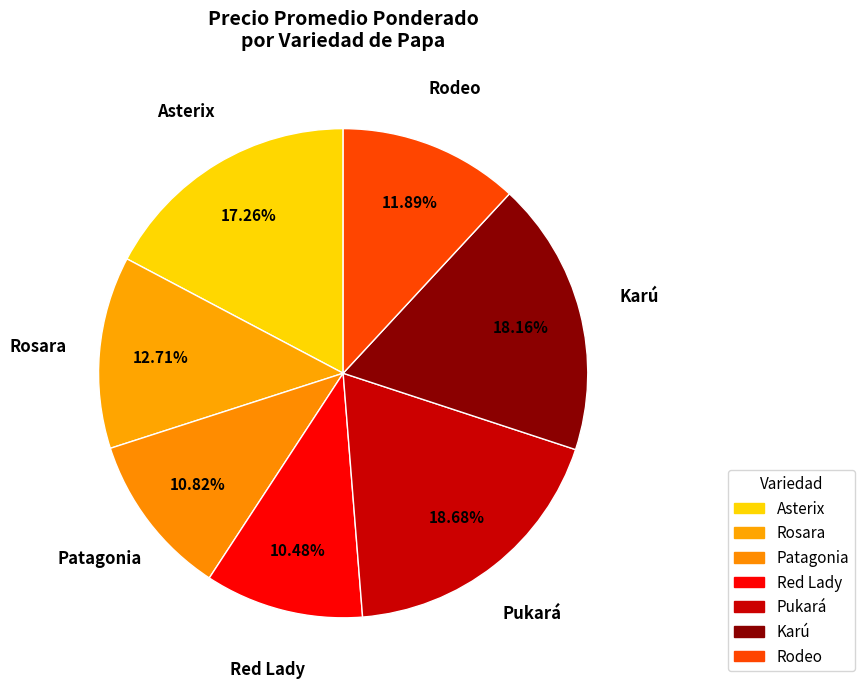

To the nearest percent, what portion does Karú represent?

18%